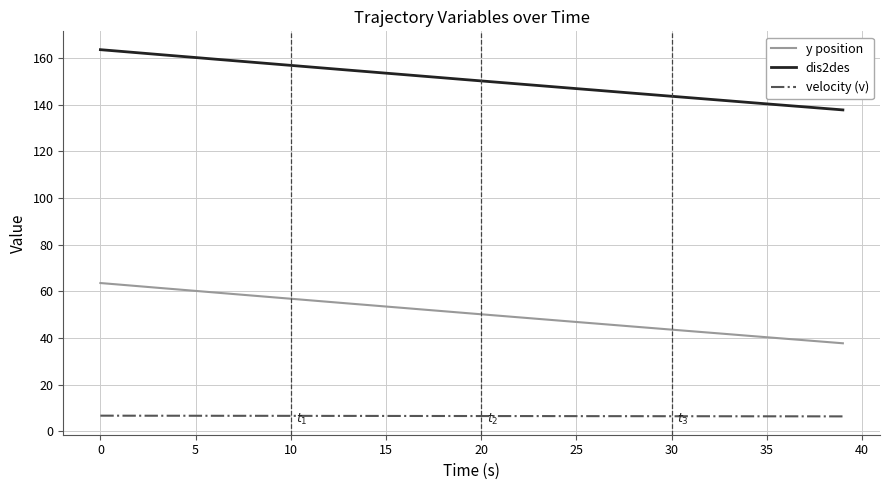

True or false: y position and velocity (v) intersect in this chart.

False